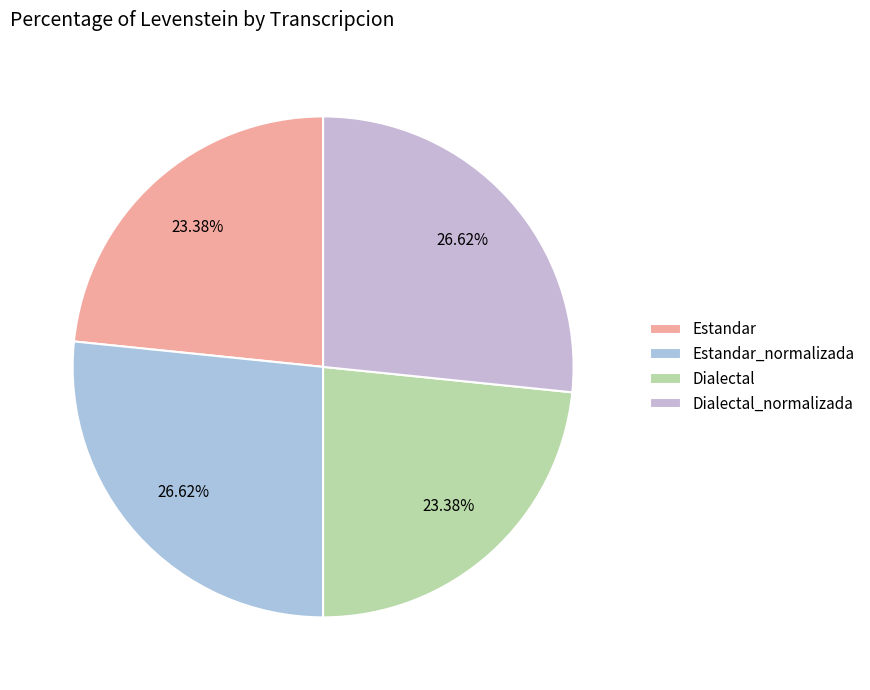

Is there any slice that represents more than half of the pie?

No